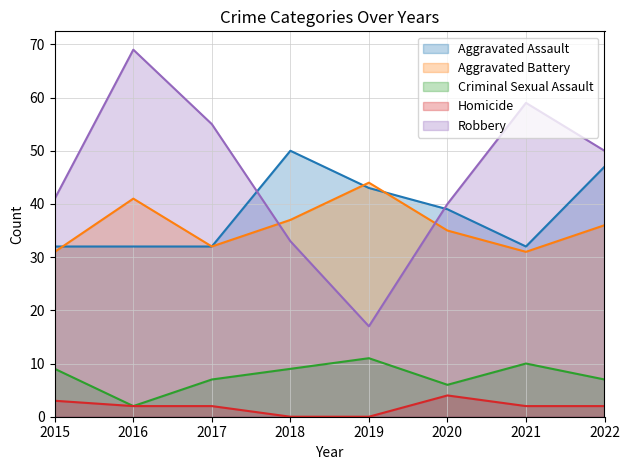

Does the chart display data point markers on the line(s)?

No